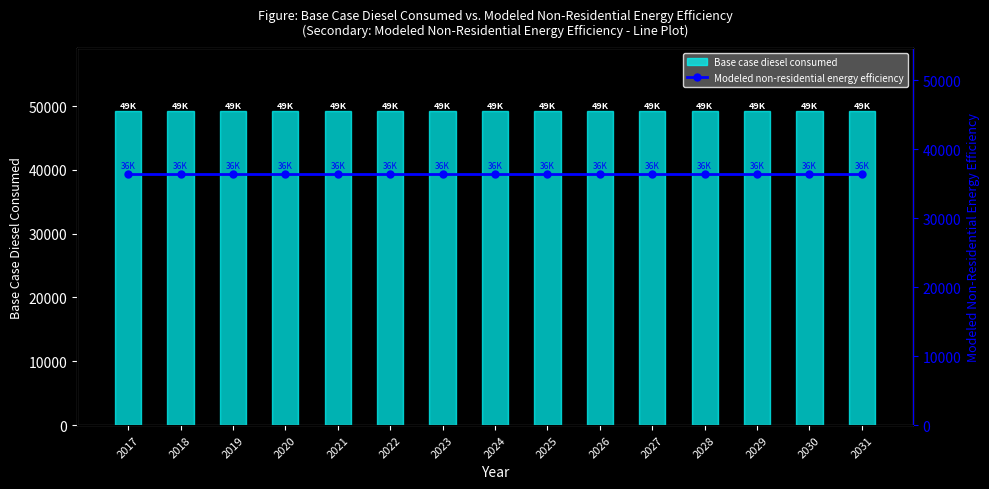

Which has a higher value, 2022 or 2024?

2022